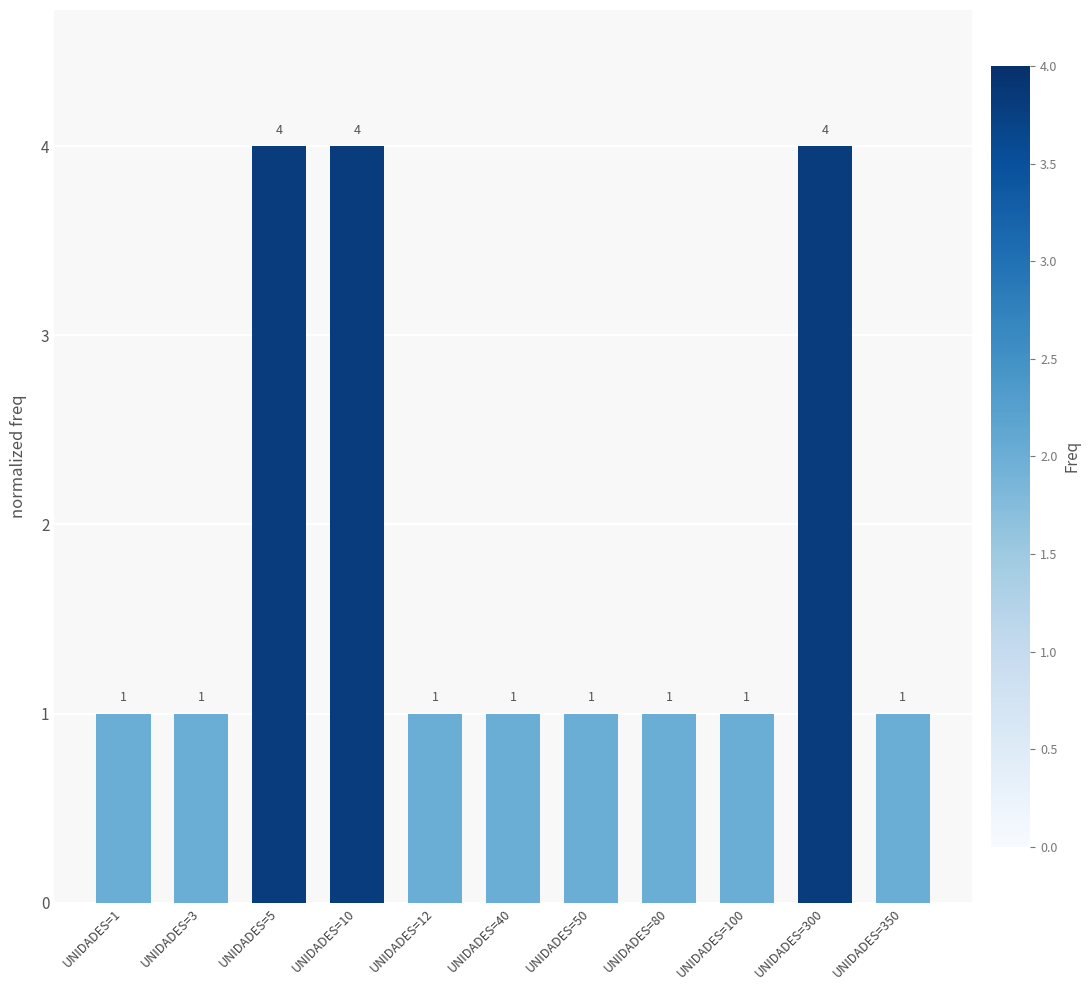

Read the value at UNIDADES=12.

1